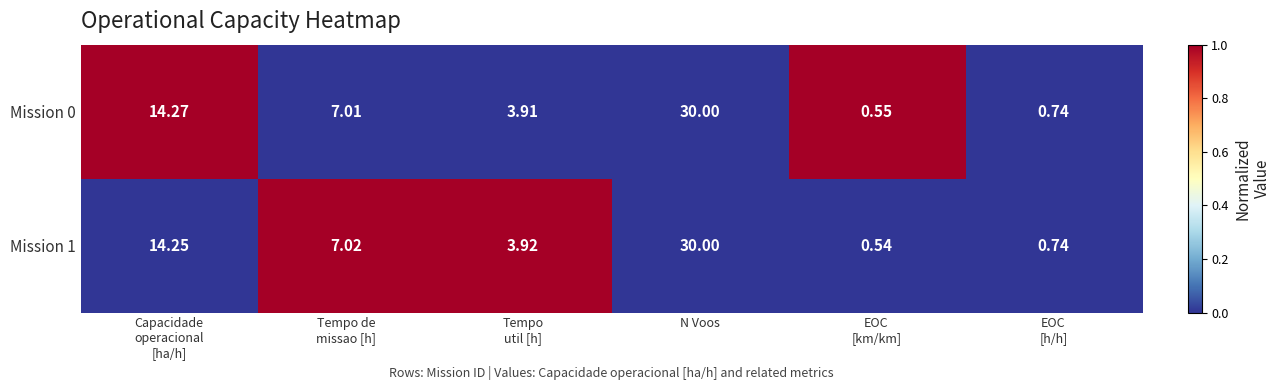

At which category is the sum across all series the highest?

N Voos